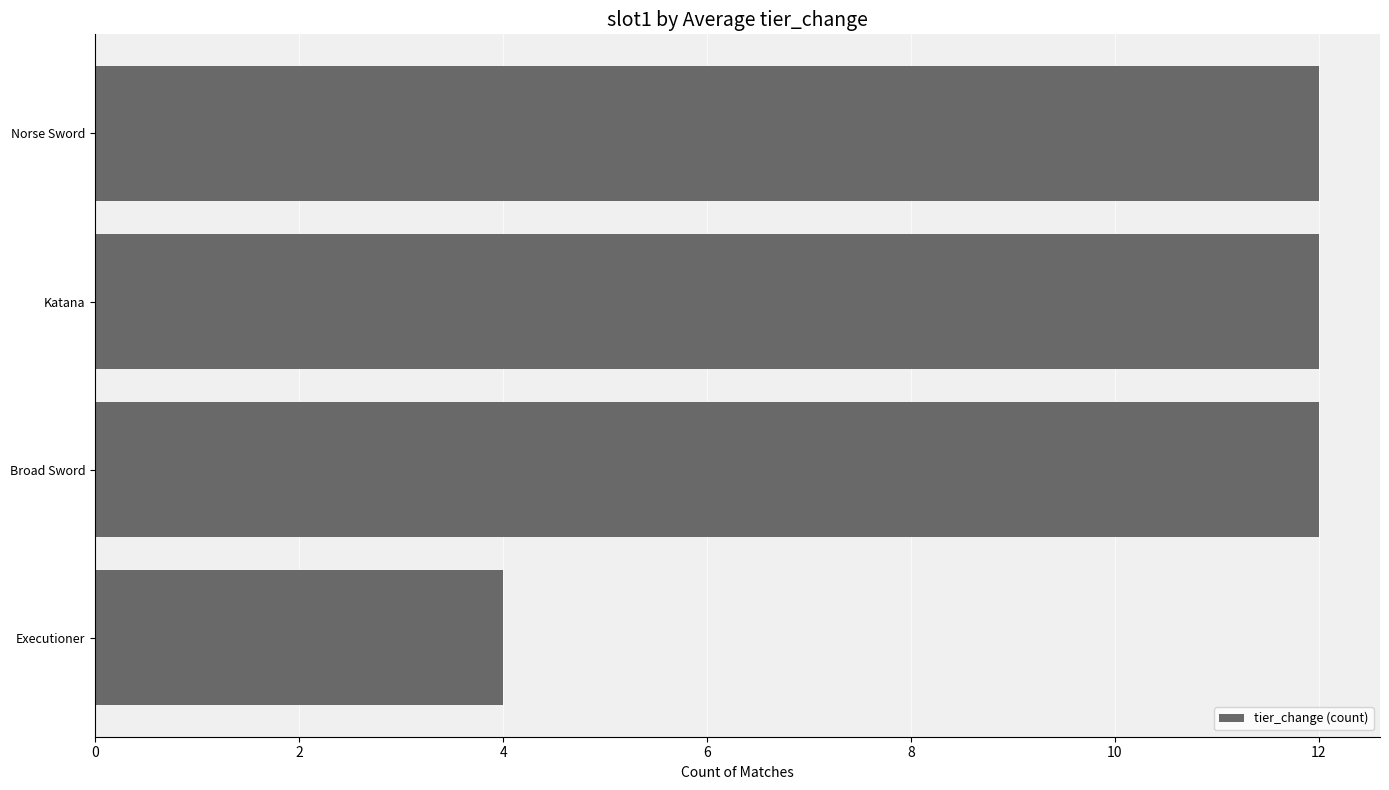

How many data points does each series have?

4